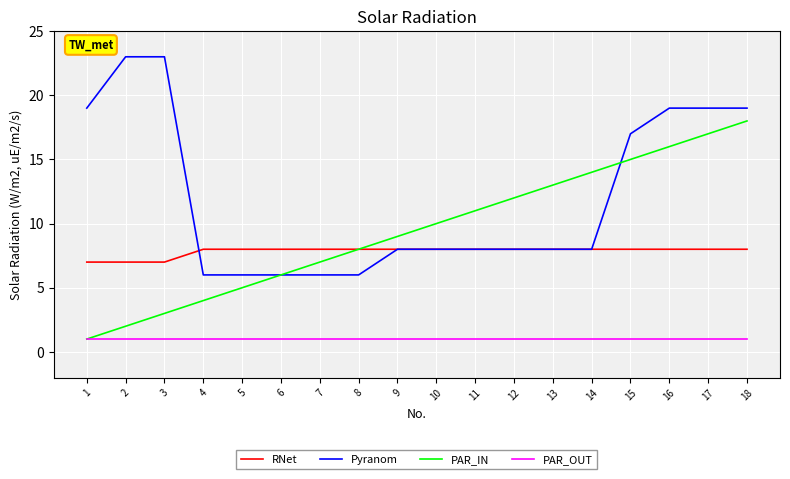

Rank the series by their average value, from highest to lowest.

Pyranom, PAR_IN, RNet, PAR_OUT